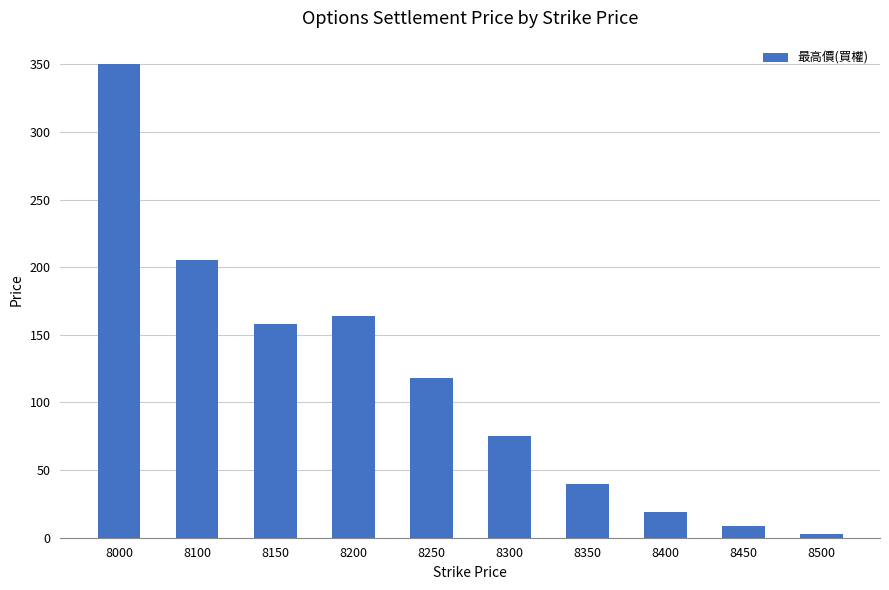

True or false: the data shows 157 at 8250.

False